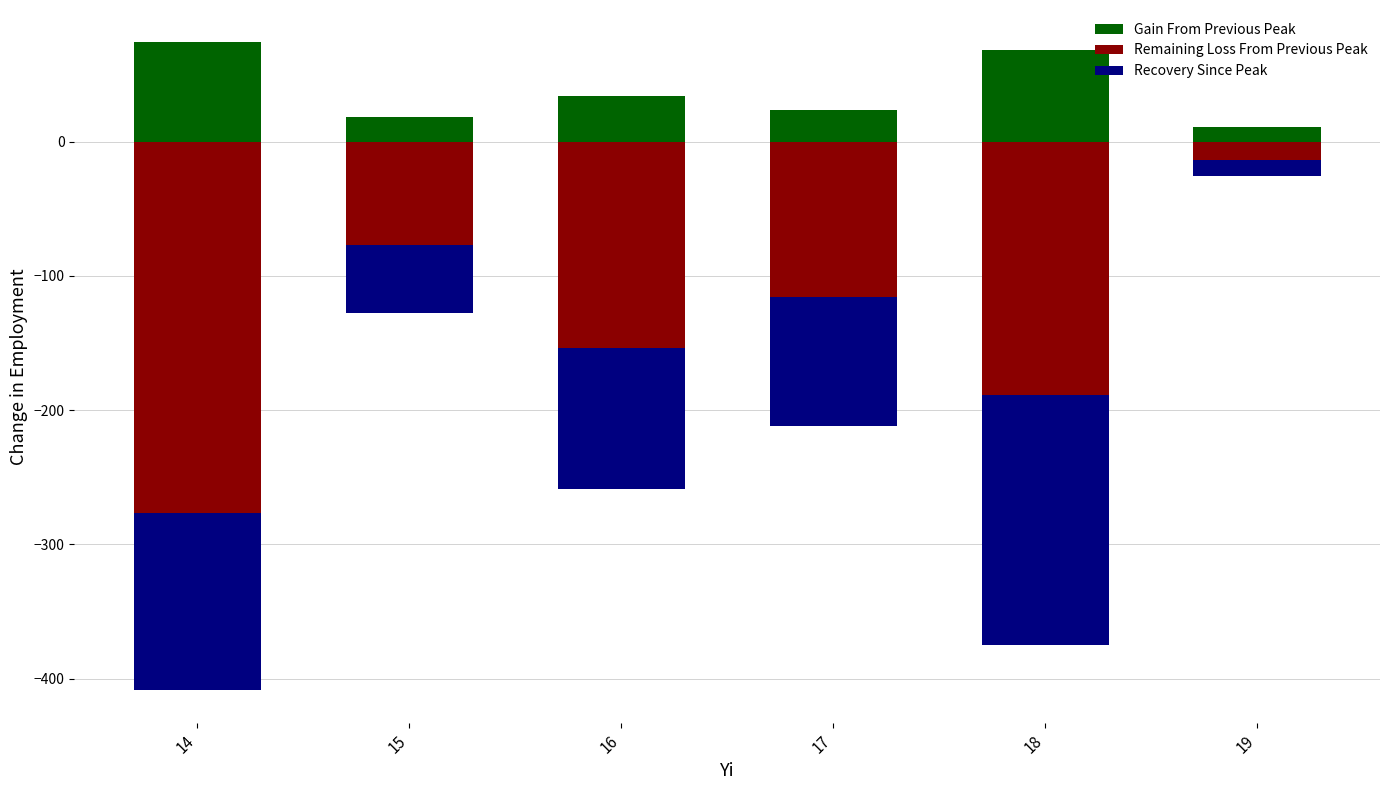

Which series has the largest total across all categories?

Gain From Previous Peak